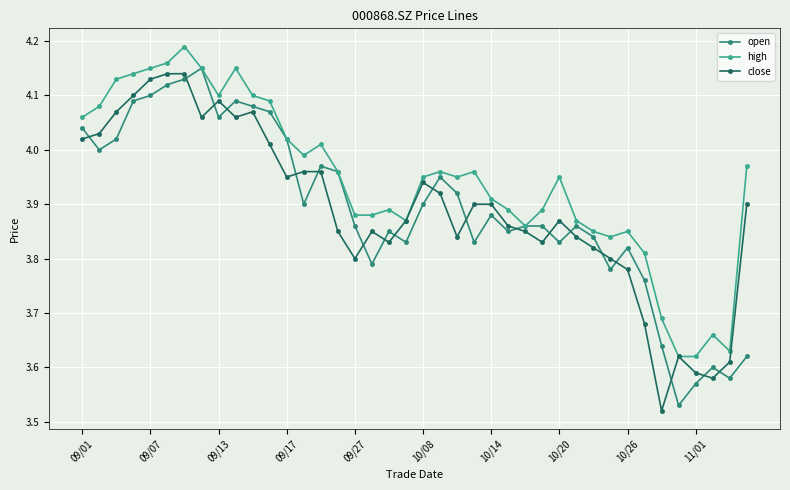

Reading left to right, extract all data points from this chart.

open: 4.0	4.0	4.0	4.1	4.1	4.1	4.1	4.2	4.1	4.1	4.1	4.1	4.0	3.9	4.0	4.0	3.9	3.8	3.9	3.8	3.9	4.0	3.9	3.8	3.9	3.9	3.9	3.9	3.8	3.9	3.8	3.8	3.8	3.8	3.6	3.5	3.6	3.6	3.6	3.6
high: 4.1	4.1	4.1	4.1	4.2	4.2	4.2	4.2	4.1	4.2	4.1	4.1	4.0	4.0	4.0	4.0	3.9	3.9	3.9	3.9	4.0	4.0	4.0	4.0	3.9	3.9	3.9	3.9	4.0	3.9	3.9	3.8	3.9	3.8	3.7	3.6	3.6	3.7	3.6	4.0
close: 4.0	4.0	4.1	4.1	4.1	4.1	4.1	4.1	4.1	4.1	4.1	4.0	4.0	4.0	4.0	3.9	3.8	3.9	3.8	3.9	3.9	3.9	3.8	3.9	3.9	3.9	3.9	3.8	3.9	3.8	3.8	3.8	3.8	3.7	3.5	3.6	3.6	3.6	3.6	3.9